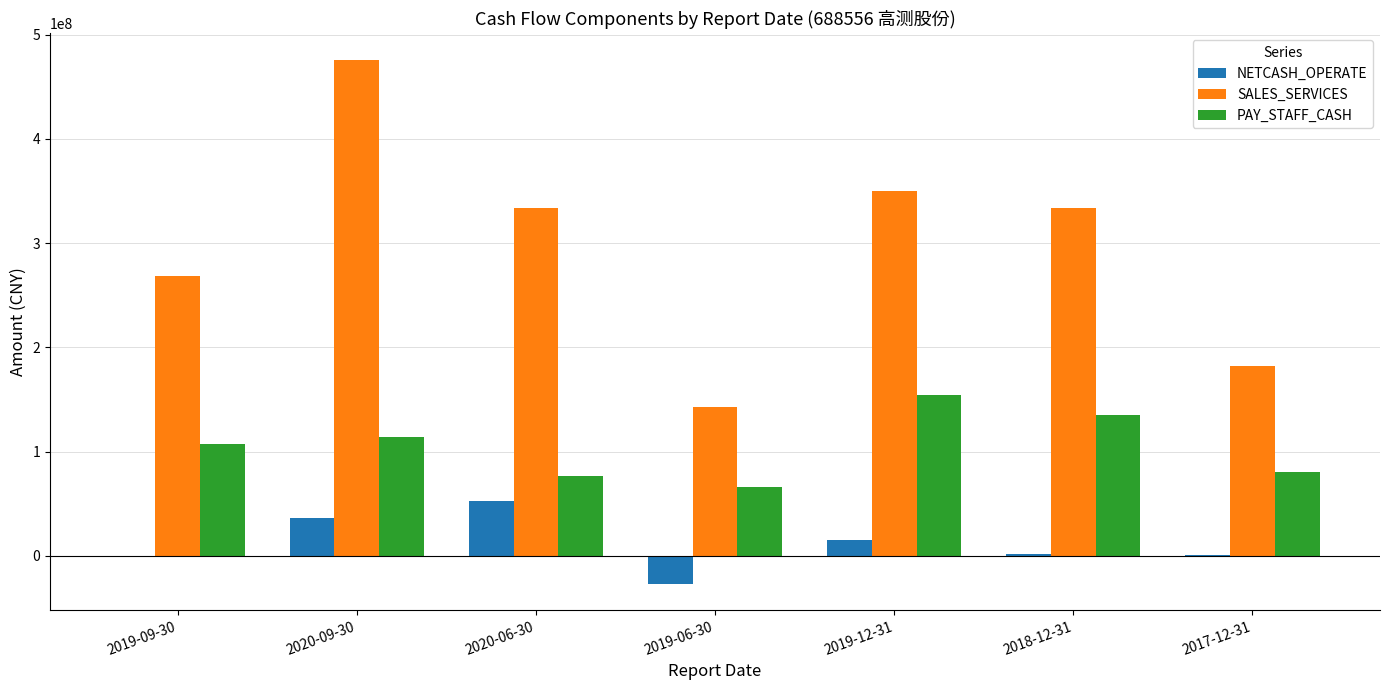

The value of SALES_SERVICES at 2019-06-30 is 38692683.3. True or false?

False